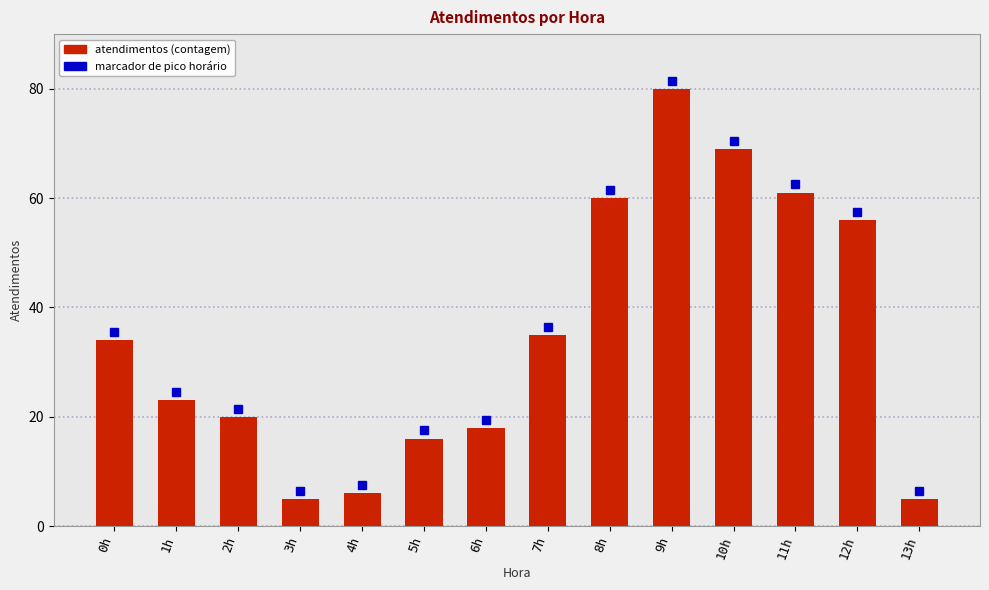

The chart shows a value of 20 at 2h. True or false?

True